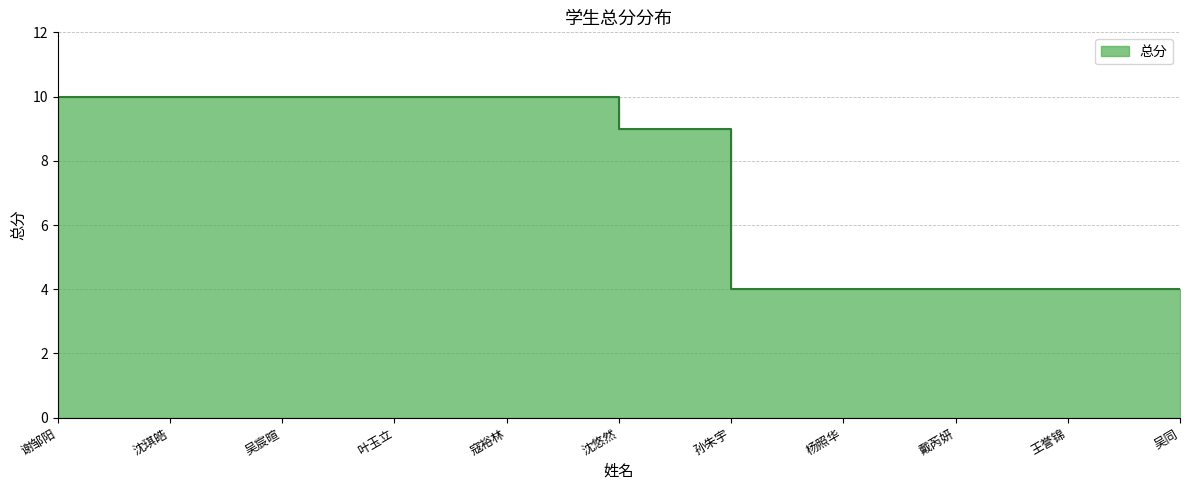

What is the label of the 5th point from the left?

寇裕林